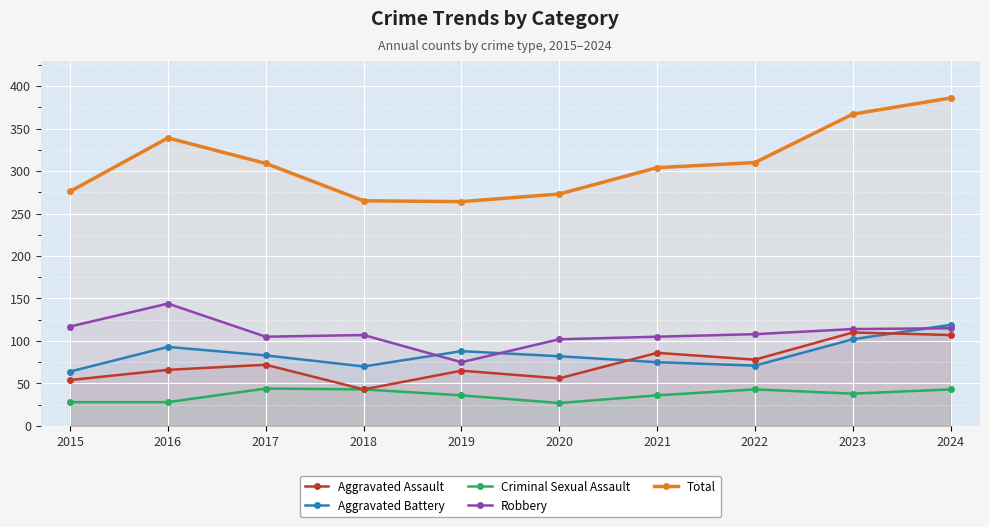

Reading right to left, list all the values displayed in this chart.

Aggravated Assault: 107	110	78	86	56	65	43	72	66	54
Aggravated Battery: 119	102	71	75	82	88	70	83	93	64
Criminal Sexual Assault: 43	38	43	36	27	36	43	44	28	28
Robbery: 115	114	108	105	102	75	107	105	144	117
Total: 386	367	310	304	273	264	265	309	339	276